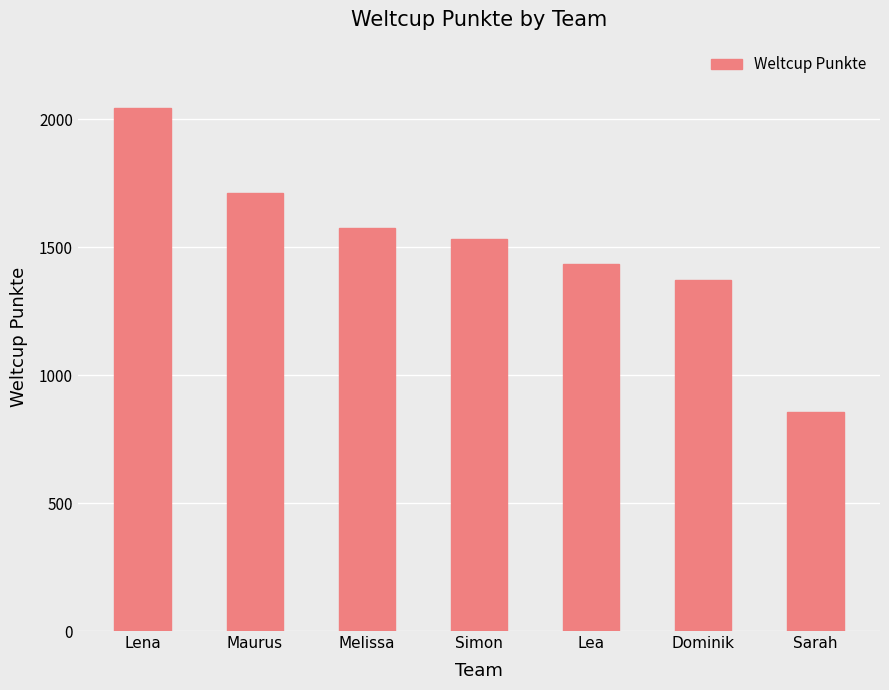

What is the change in value from Lena to Sarah?

-1191